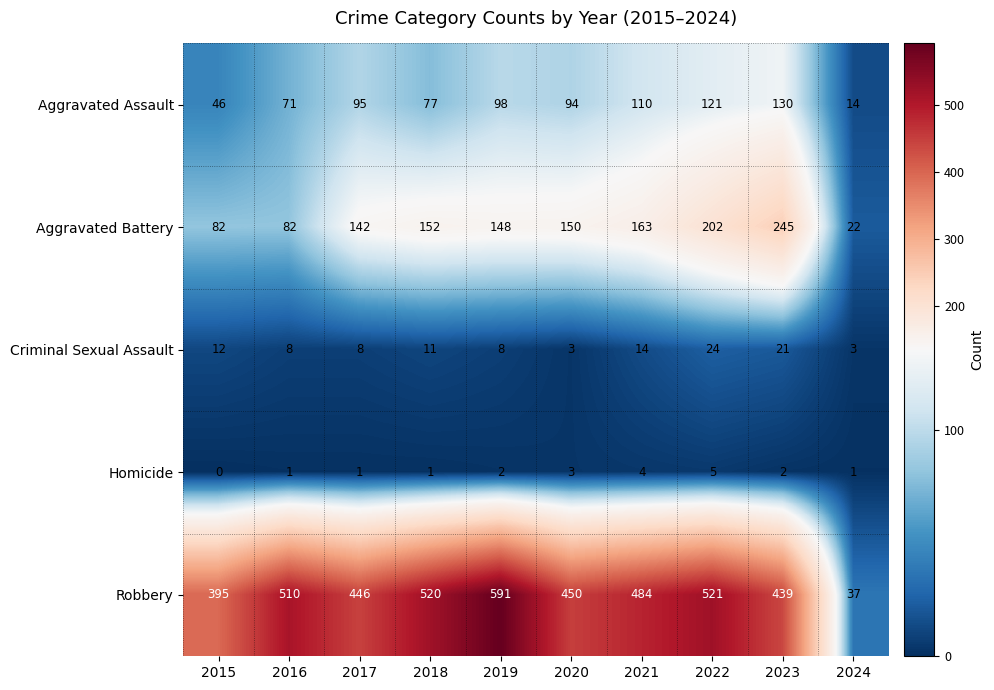

What is the average value of the Aggravated Assault series?

86